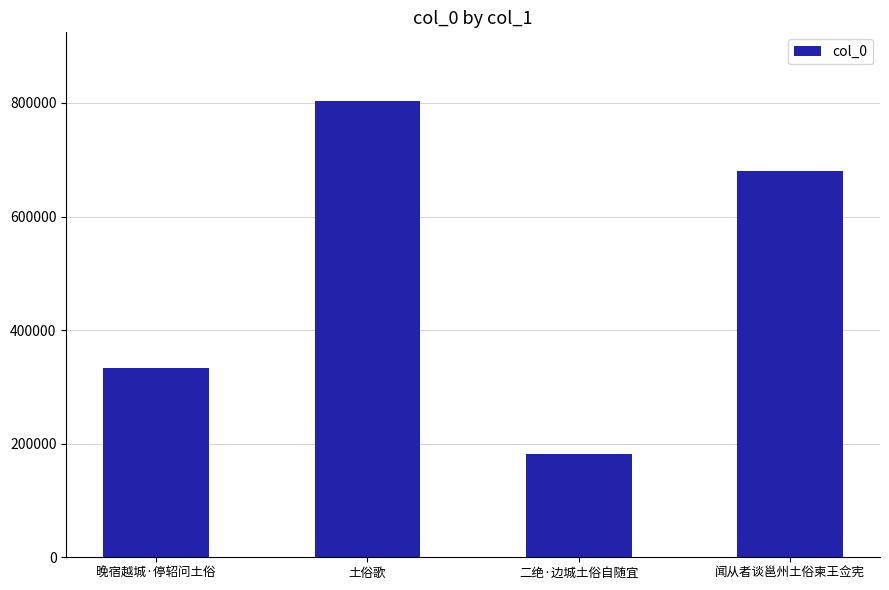

Which label corresponds to the largest value in the chart?

土俗歌